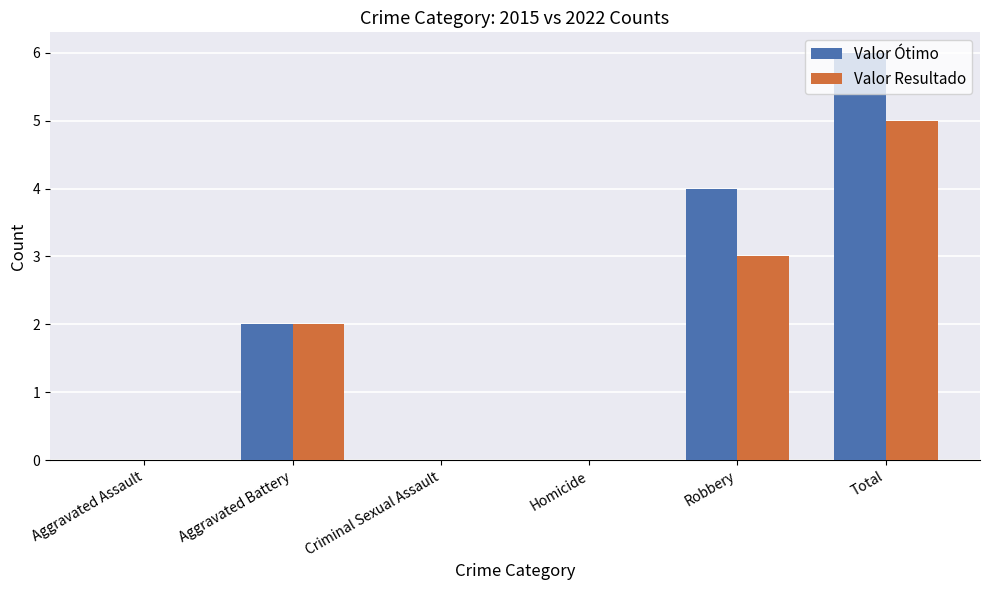

What is the sum of the Valor Resultado values at Criminal Sexual Assault and Total?

5